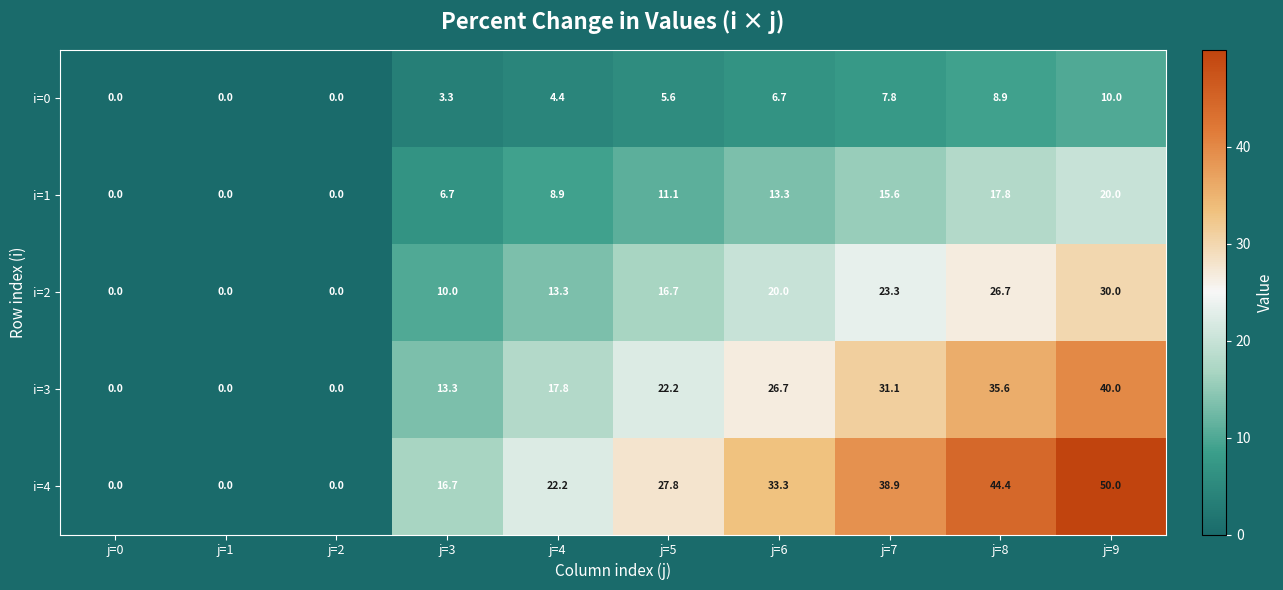

List the series in order of their overall mean, lowest first.

i=0, i=1, i=2, i=3, i=4